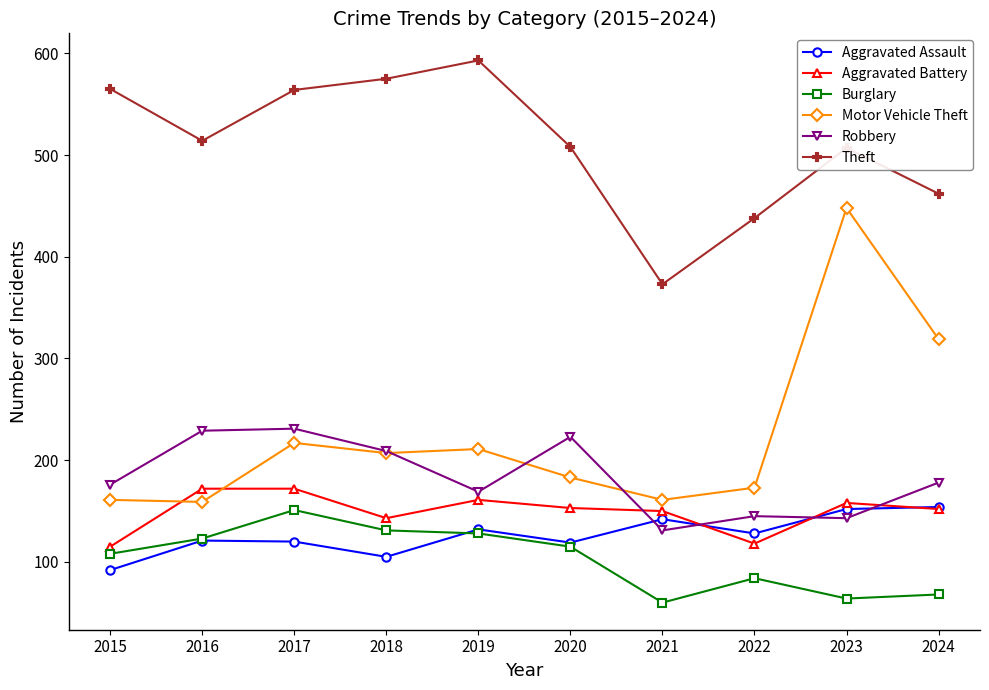

How many categories are shown in the chart?

10